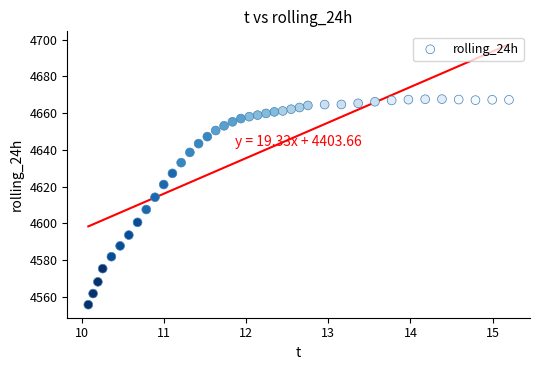

What is the range of X values (max minus min)?

5.1